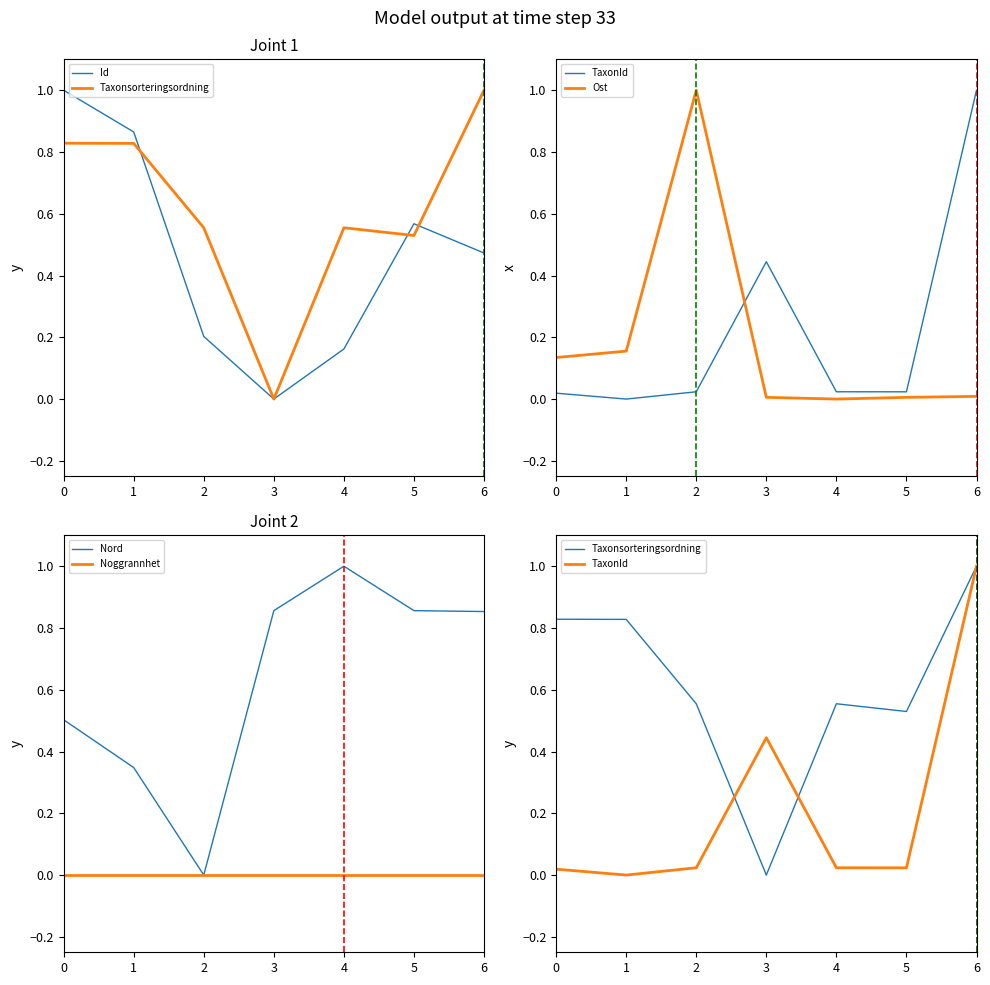

Which category has the lowest value in the TaxonId series?

1